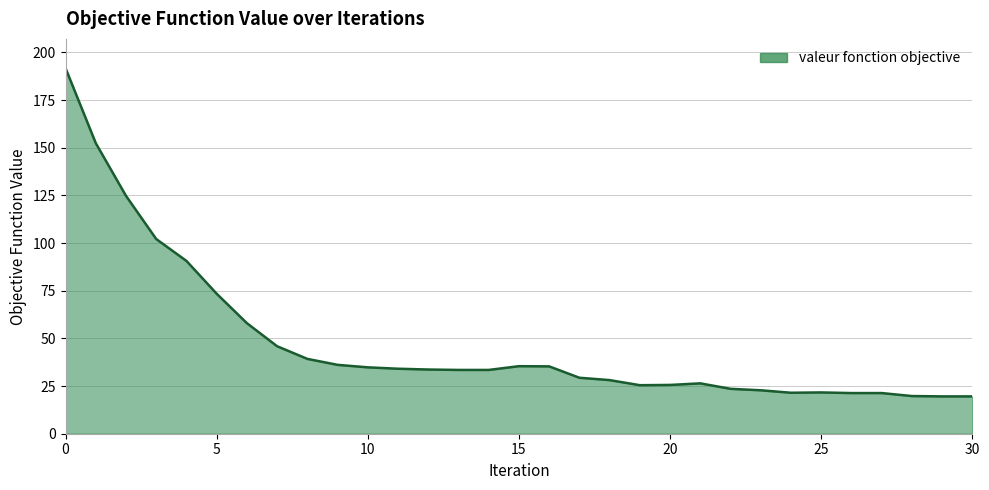

How many lines are shown in the chart?

1